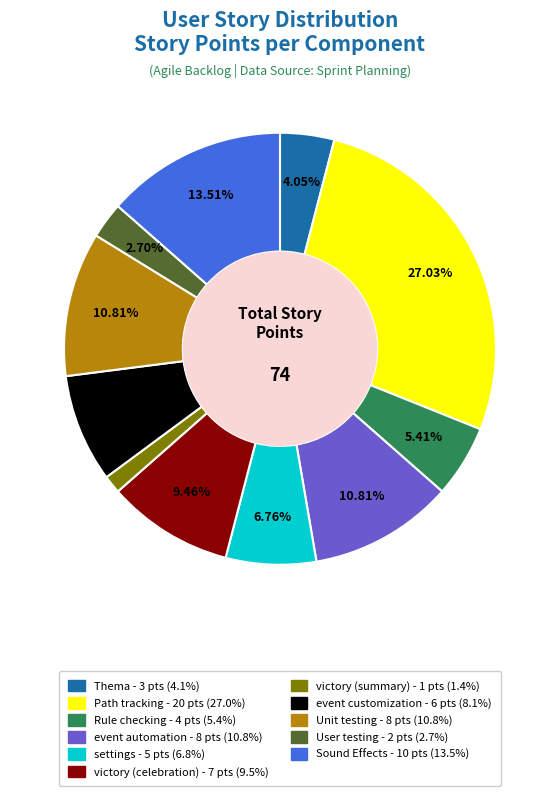

Is there a majority slice in this chart?

No